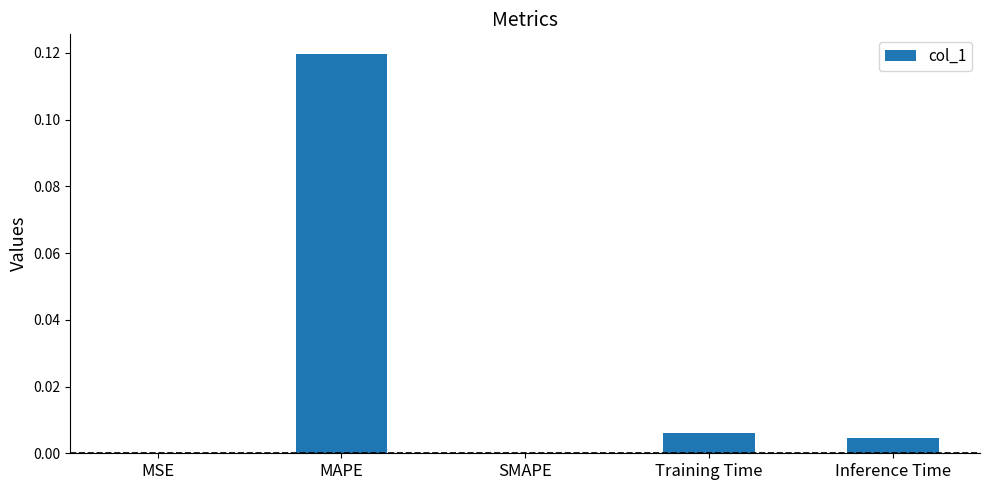

Which label corresponds to the largest value in the chart?

MAPE